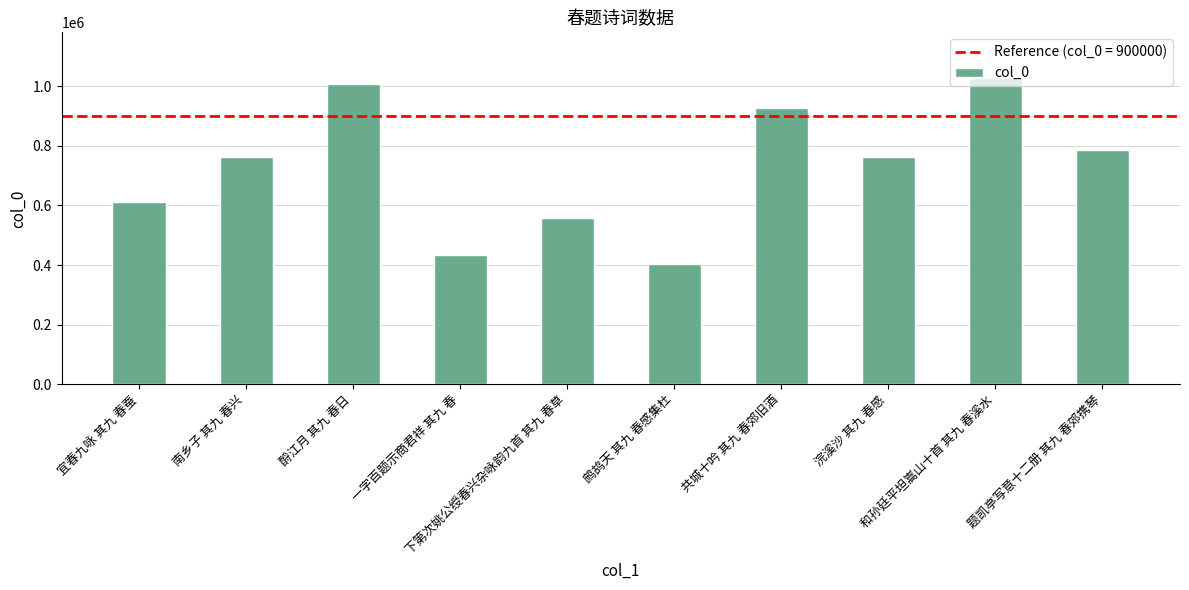

What is the sum of the values at 酹江月 其九 春日 and 浣溪沙 其九 春感?

1769971